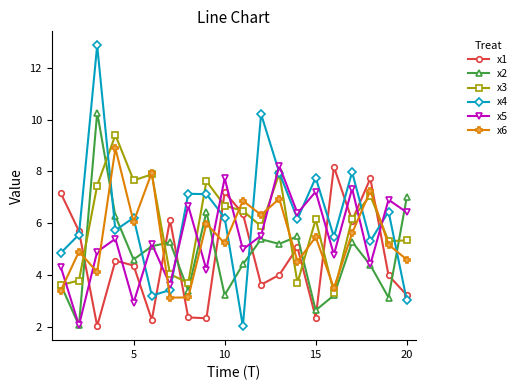

What is the greatest value displayed?

12.9